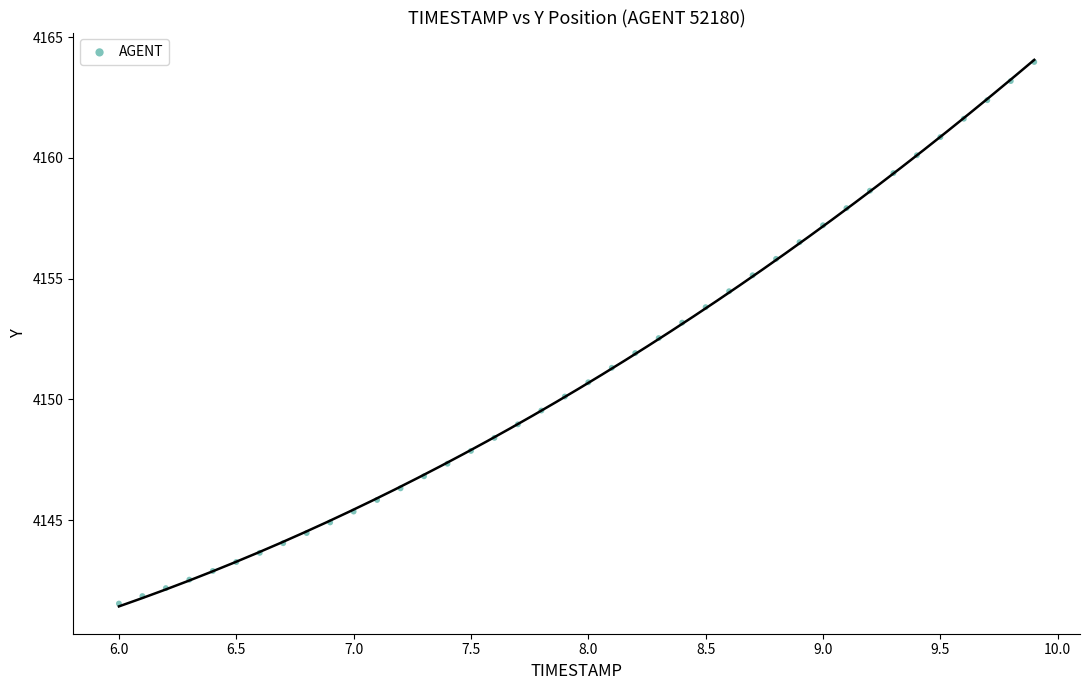

What is the range of X values (max minus min)?

3.9